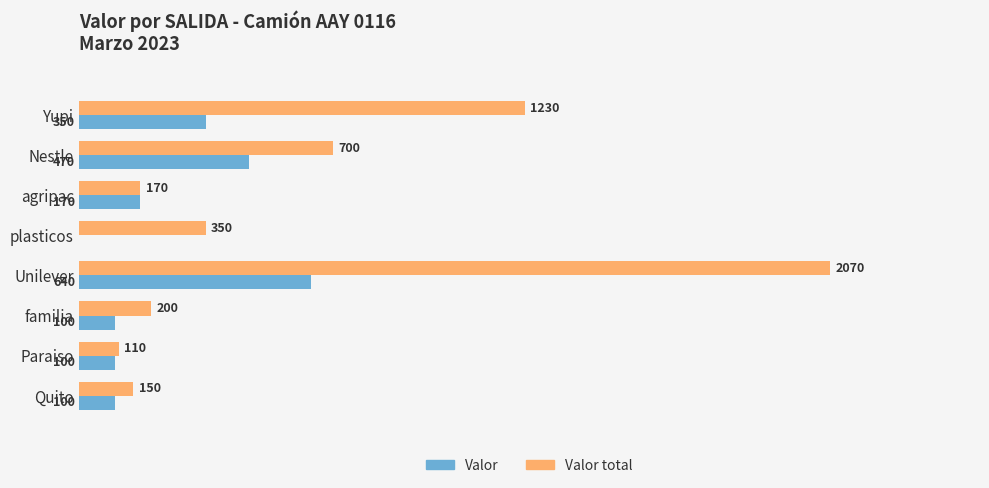

Which series changed the most between Unilever and Quito?

Valor total